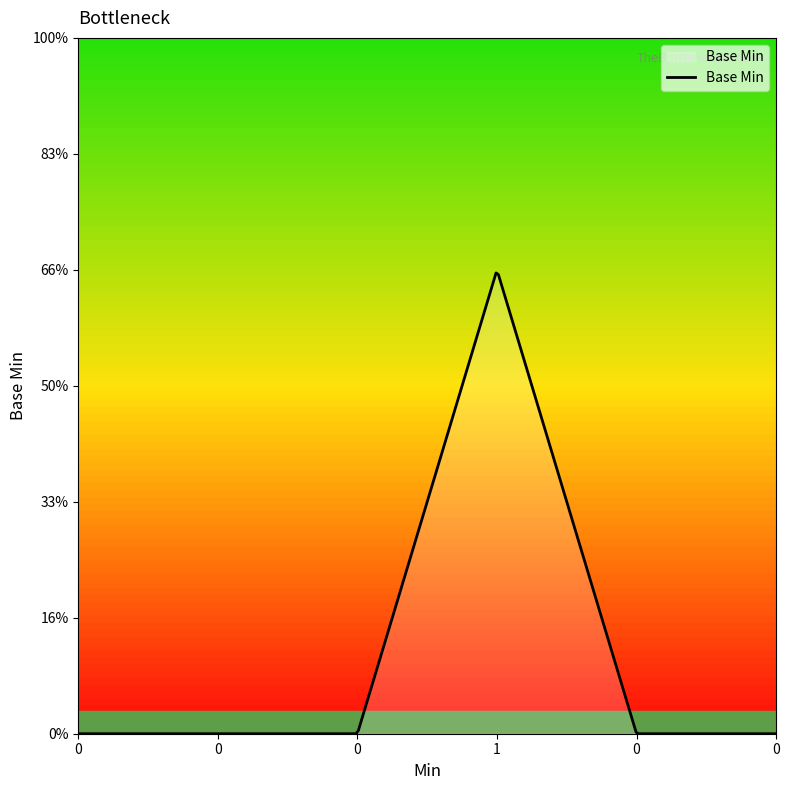

How many interior local peaks (higher than both neighbors) does the data have?

1